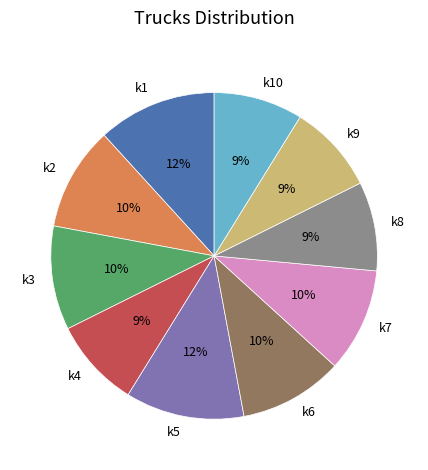

True or false: k8 accounts for 9% of the total.

True